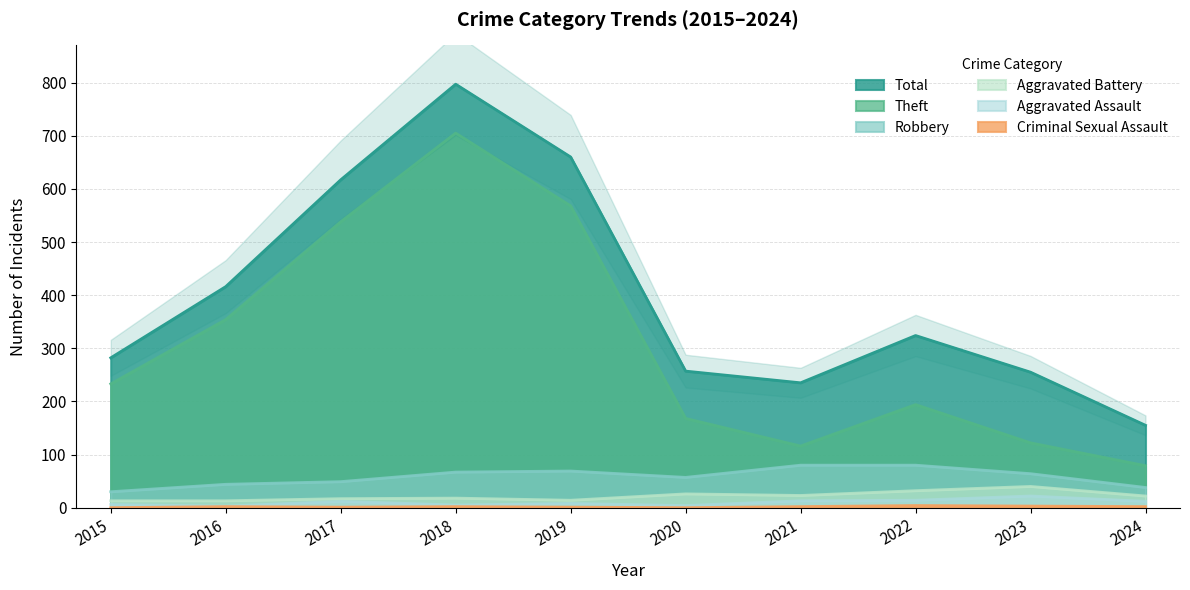

Does the chart have visible grid lines?

Yes